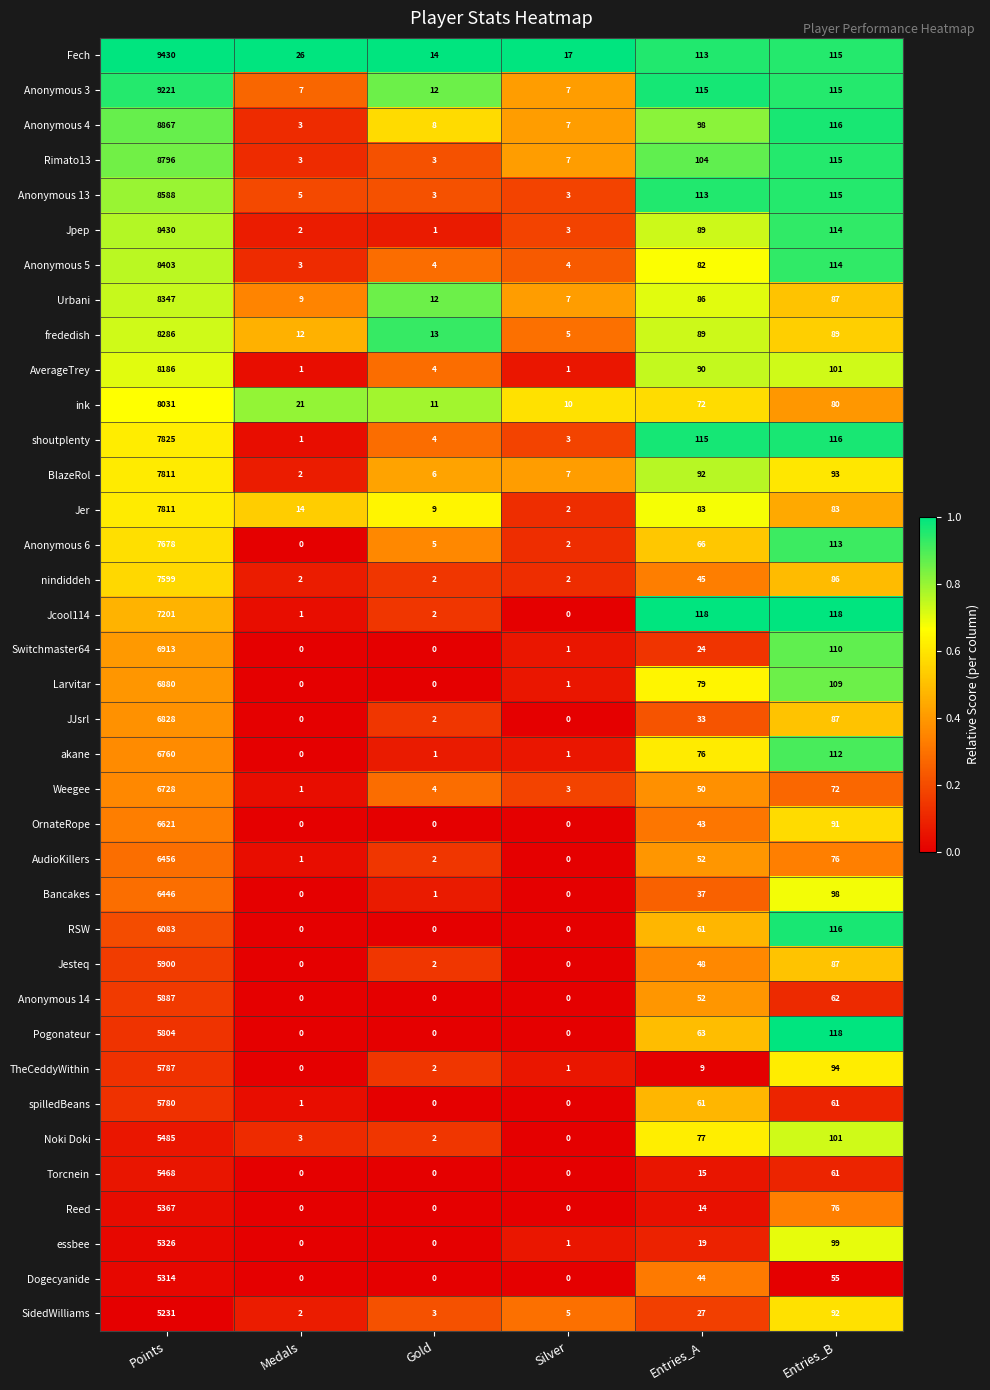

At how many categories does at least one series exceed 0?

6